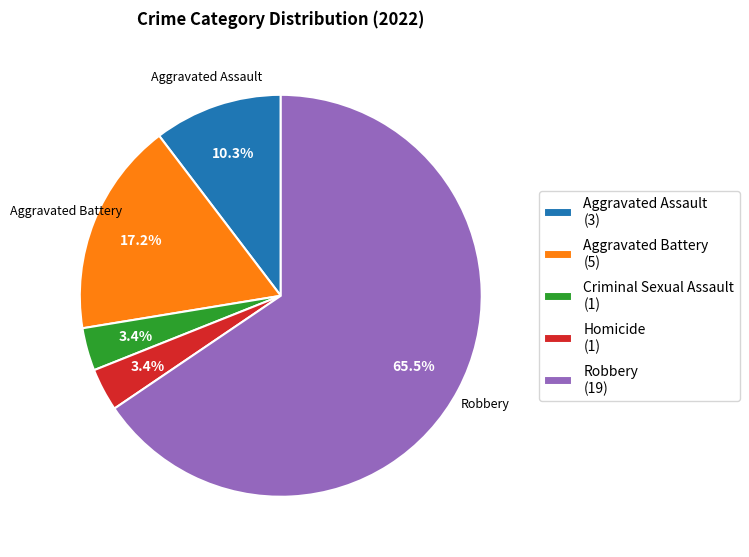

To the nearest percent, what is the difference between the largest and smallest slice percentages?

62%